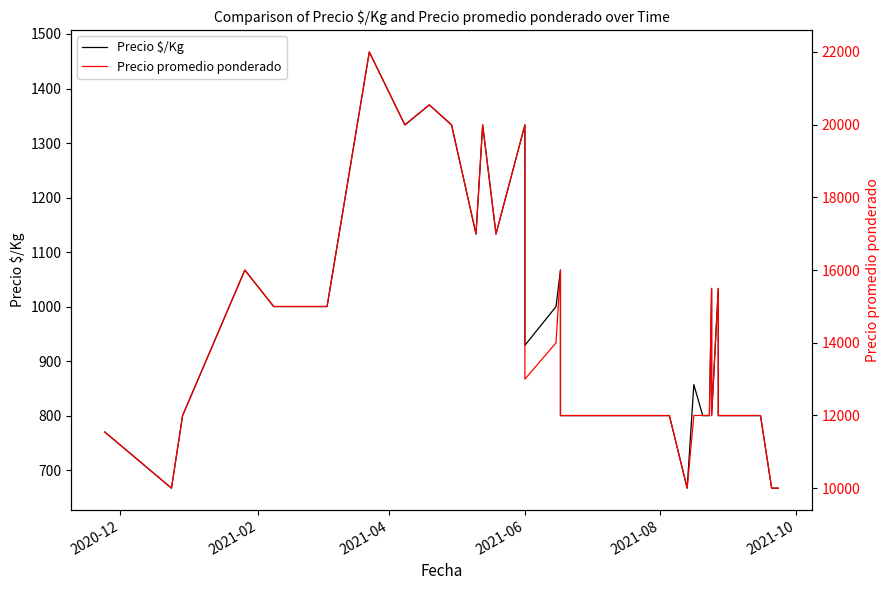

What is the minimum value for Precio $/Kg?

667